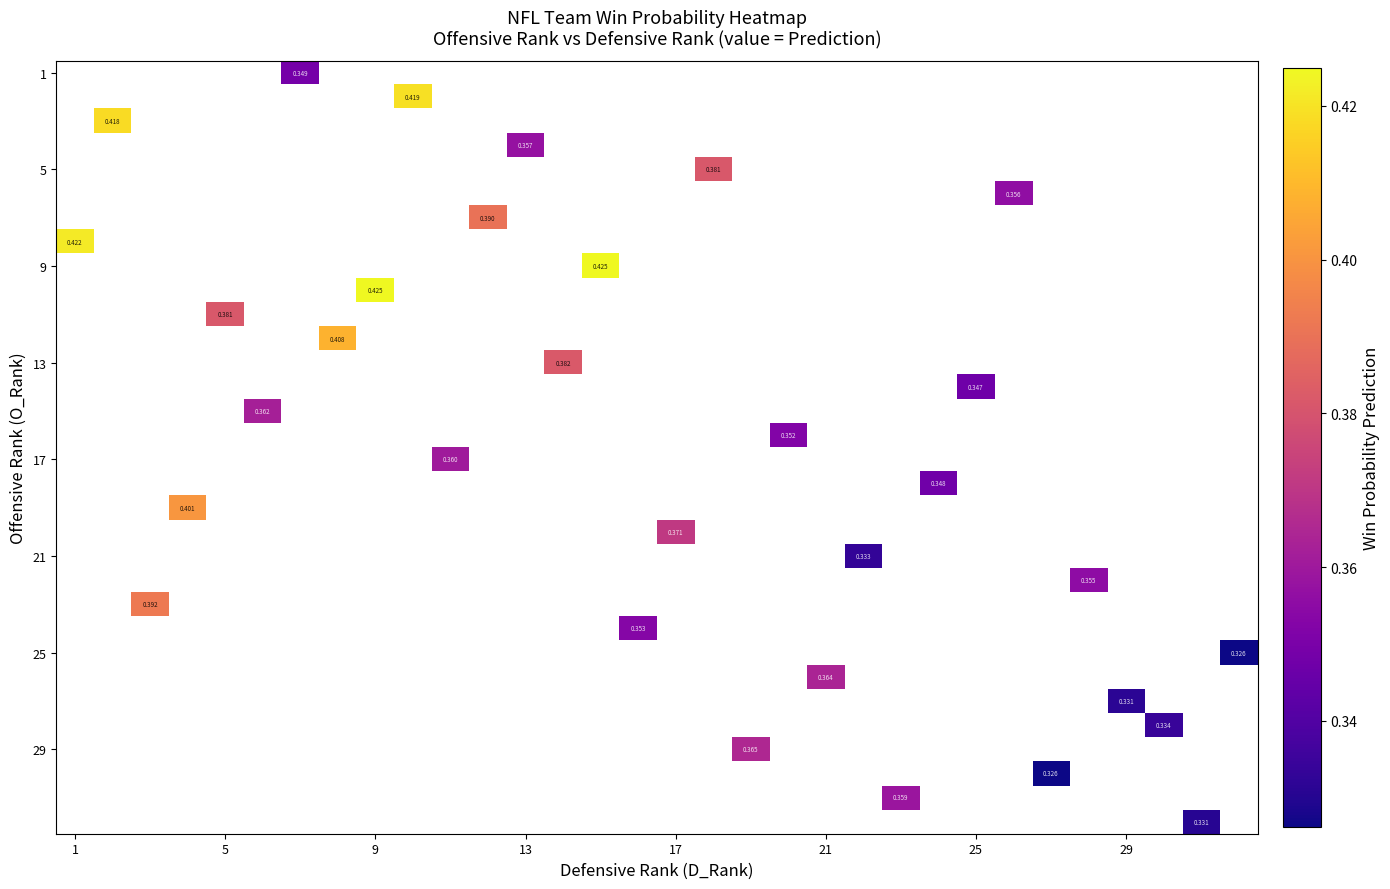

What is the greatest value displayed?

0.4